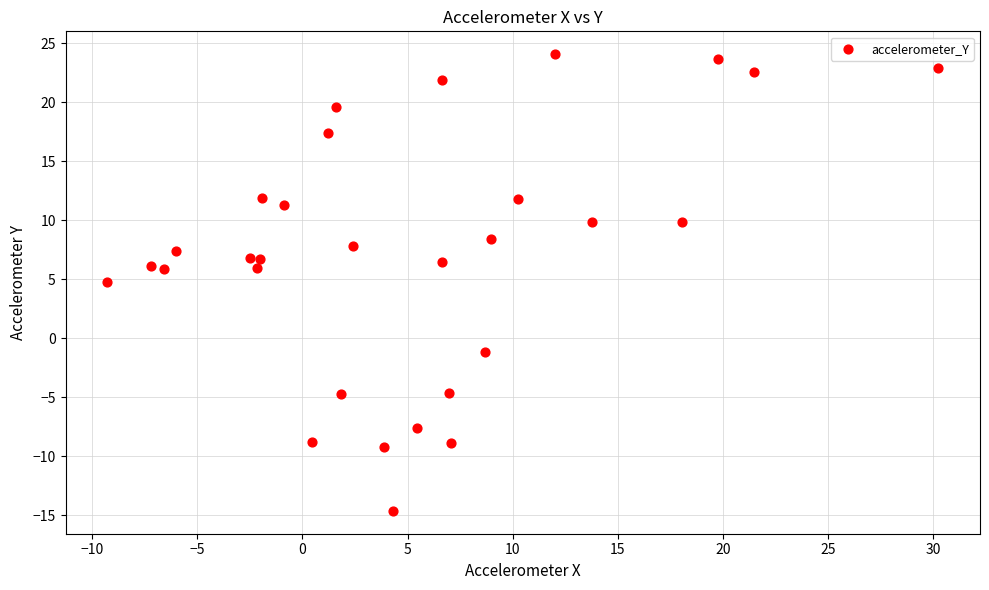

What Y value in the scatter plot is closest to 4?

4.8